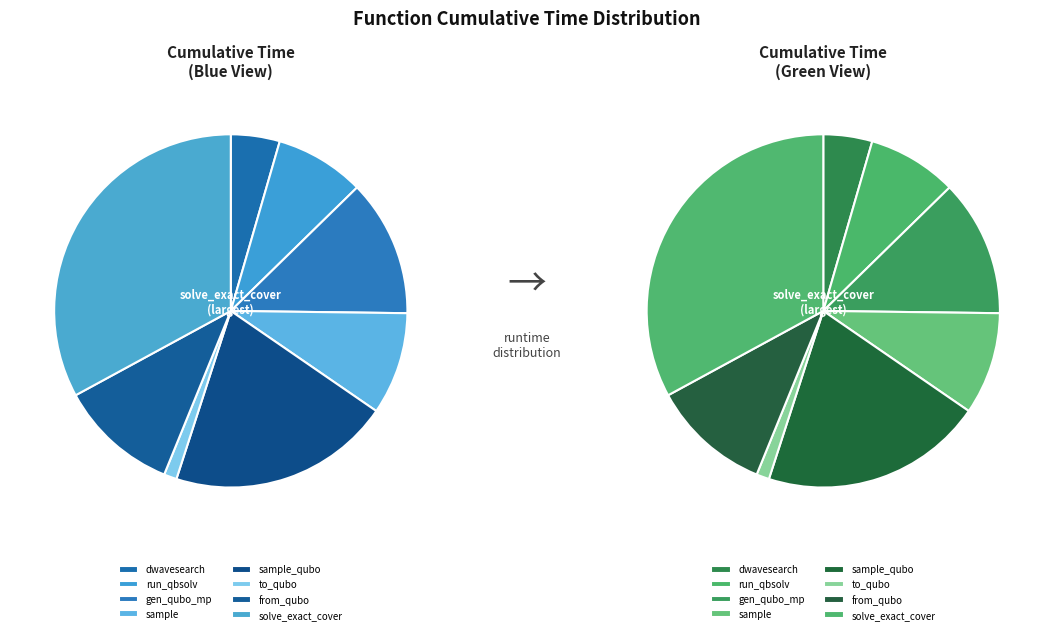

How many segments does this pie chart have?

8